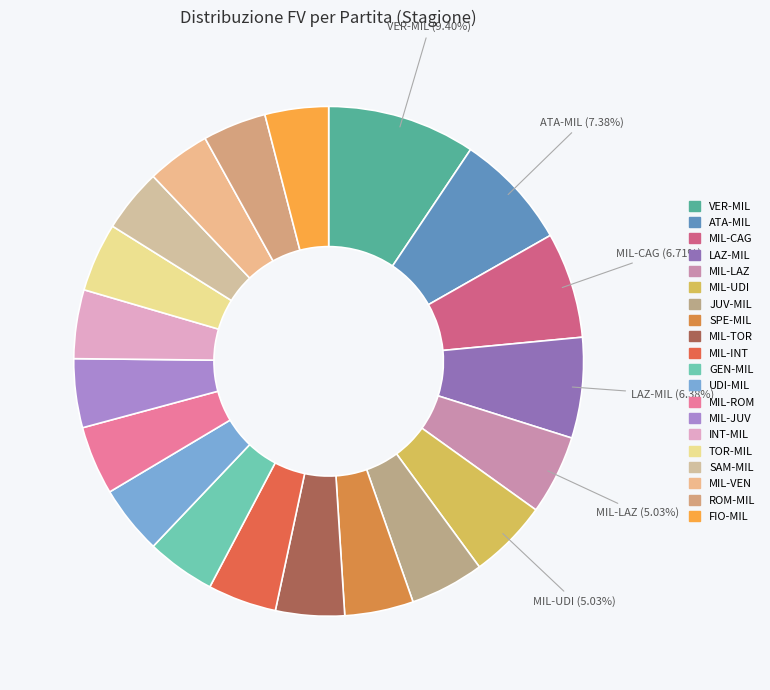

Count the number of slices in the pie.

20